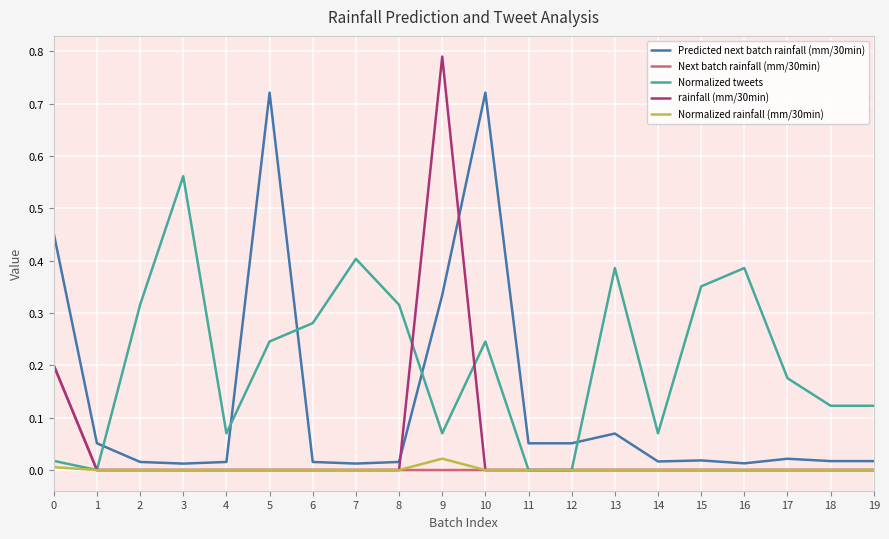

Rank the series by their maximum value, from lowest to highest.

Normalized rainfall (mm/30min), Next batch rainfall (mm/30min), Normalized tweets, Predicted next batch rainfall (mm/30min), rainfall (mm/30min)